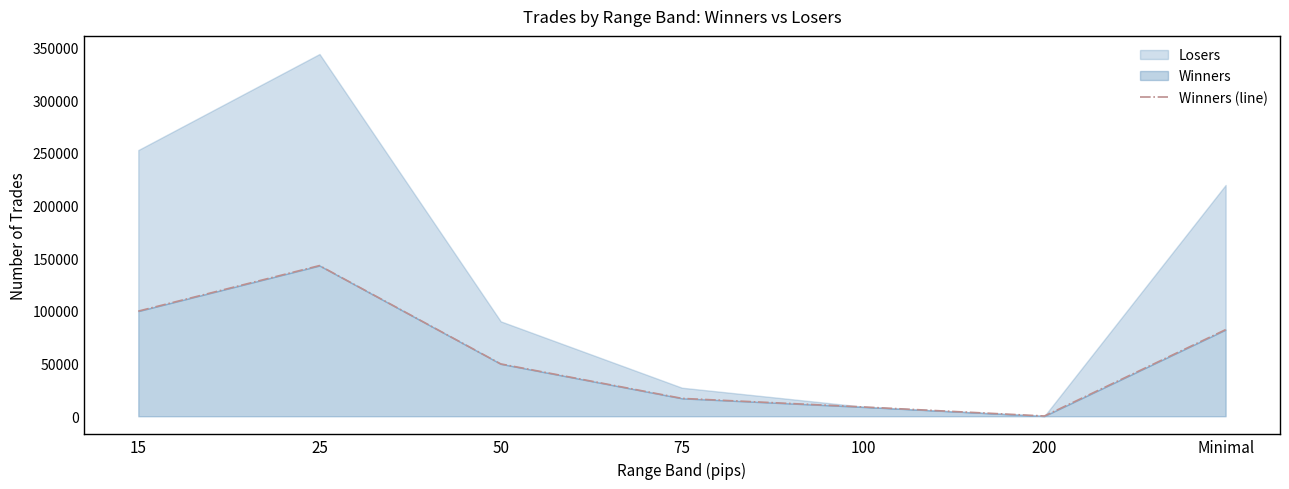

How many points are higher than both their immediate neighbors (excluding endpoints)?

1